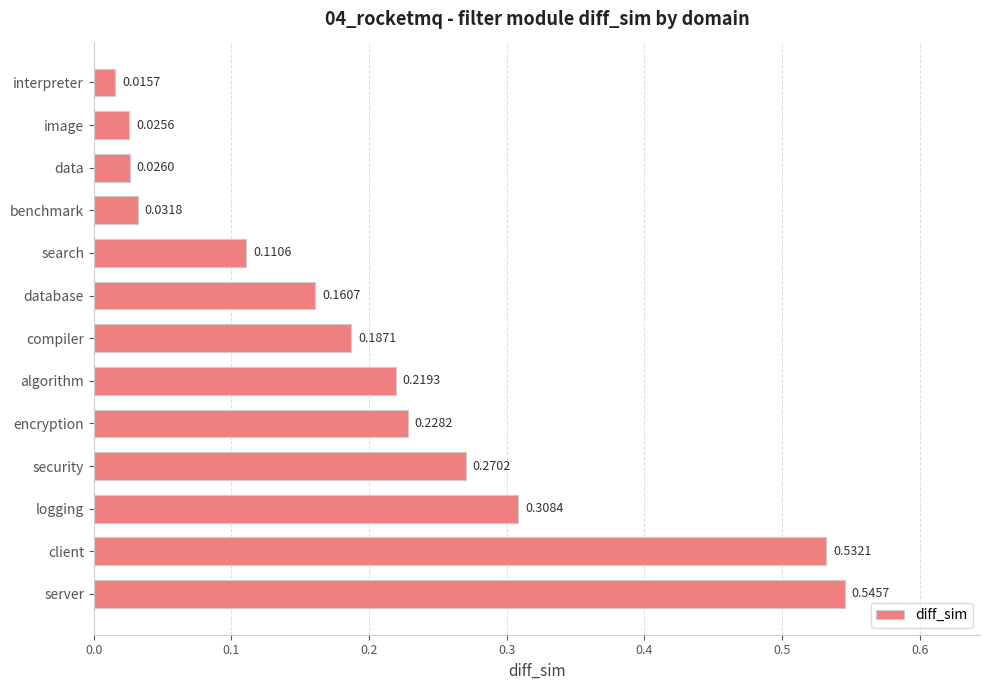

What is the sum of all values?

2.7